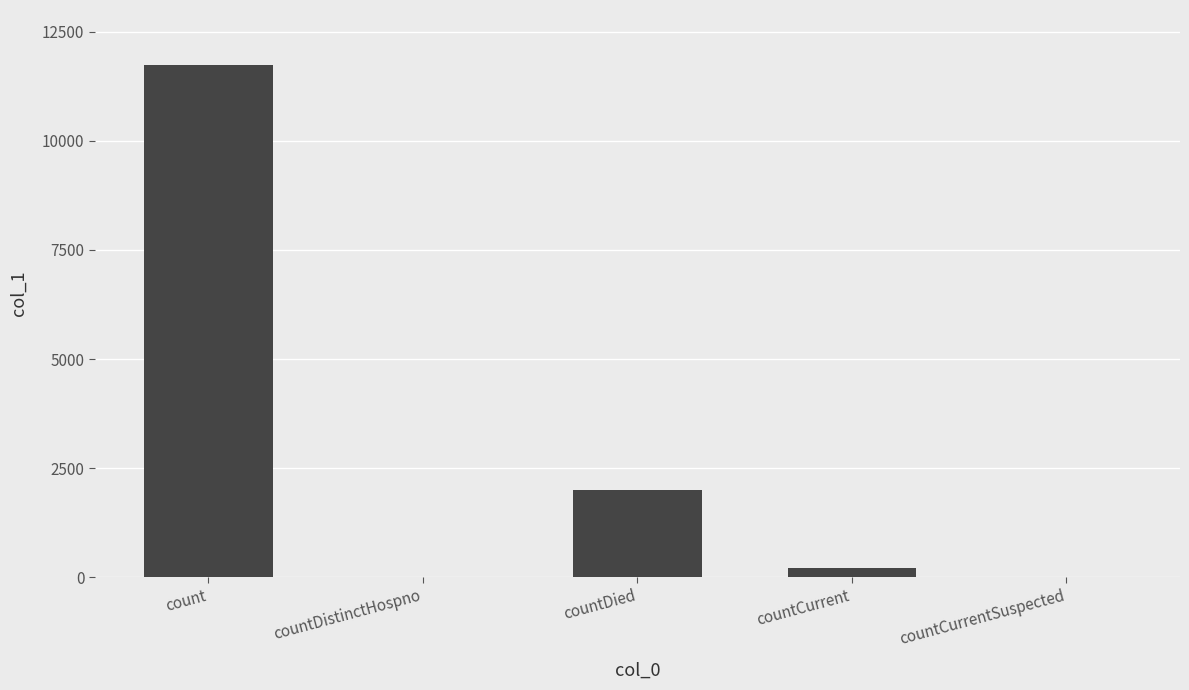

Reading left to right, transcribe all the data shown in this chart.

count=11745	countDistinctHospno=0	countDied=1993	countCurrent=217	countCurrentSuspected=0